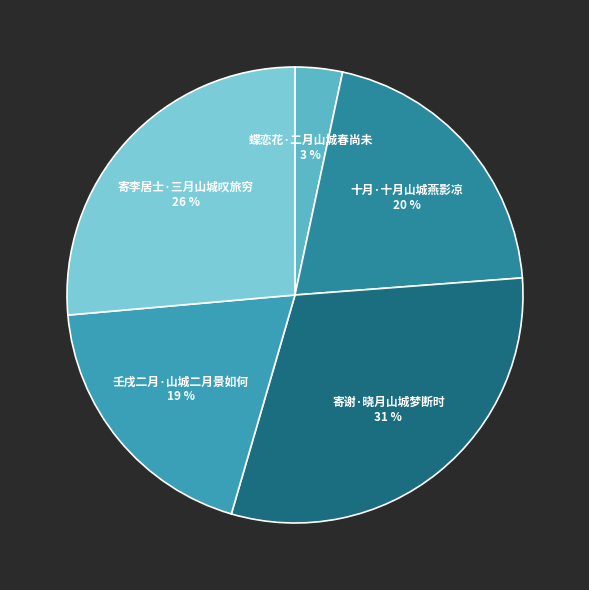

To the nearest percent, what is the average slice percentage?

20%